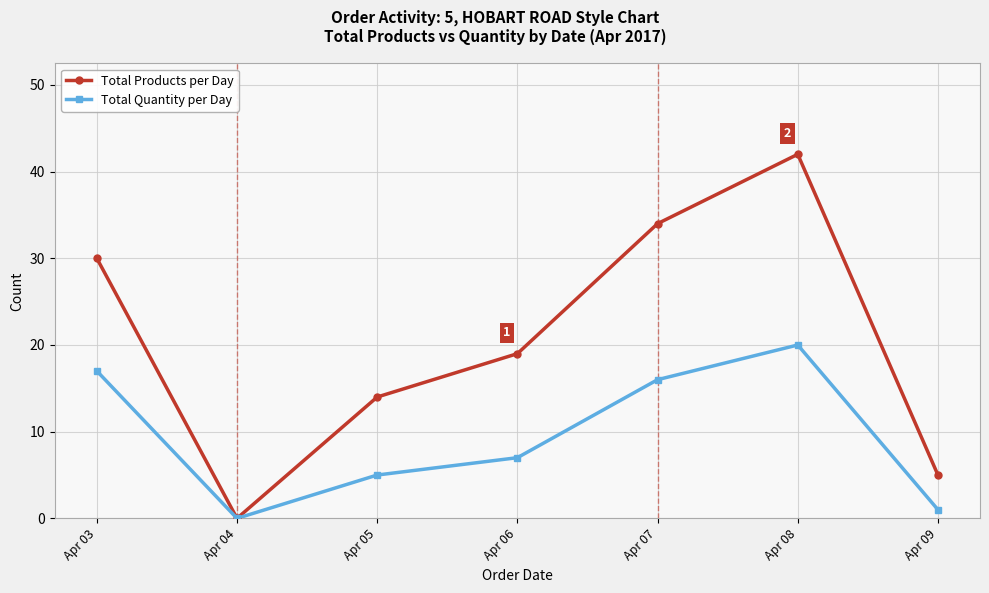

Reading left to right, transcribe all the data shown in this chart.

Total Products per Day: 30	0	14	19	34	42	5
Total Quantity per Day: 17	0	5	7	16	20	1